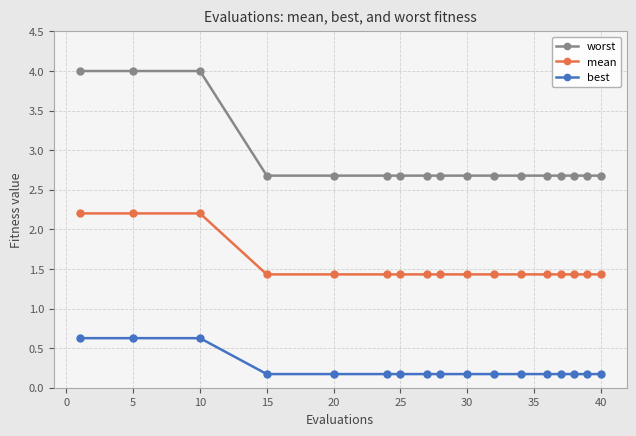

True or false: worst and best intersect in this chart.

False